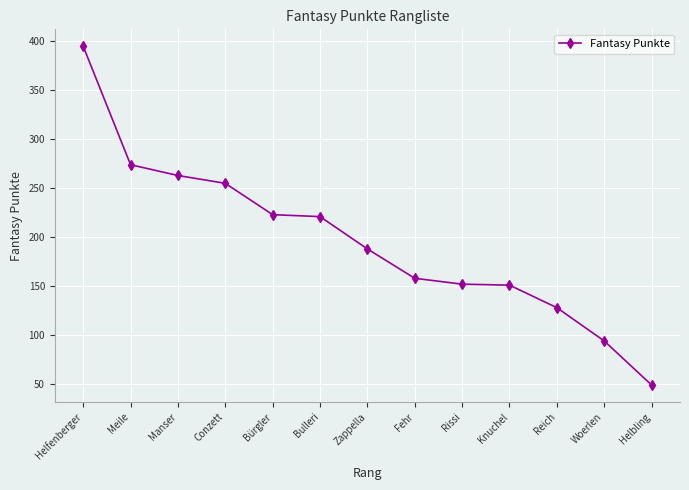

What is the approximate value at Bürgler, to the nearest 50?

200